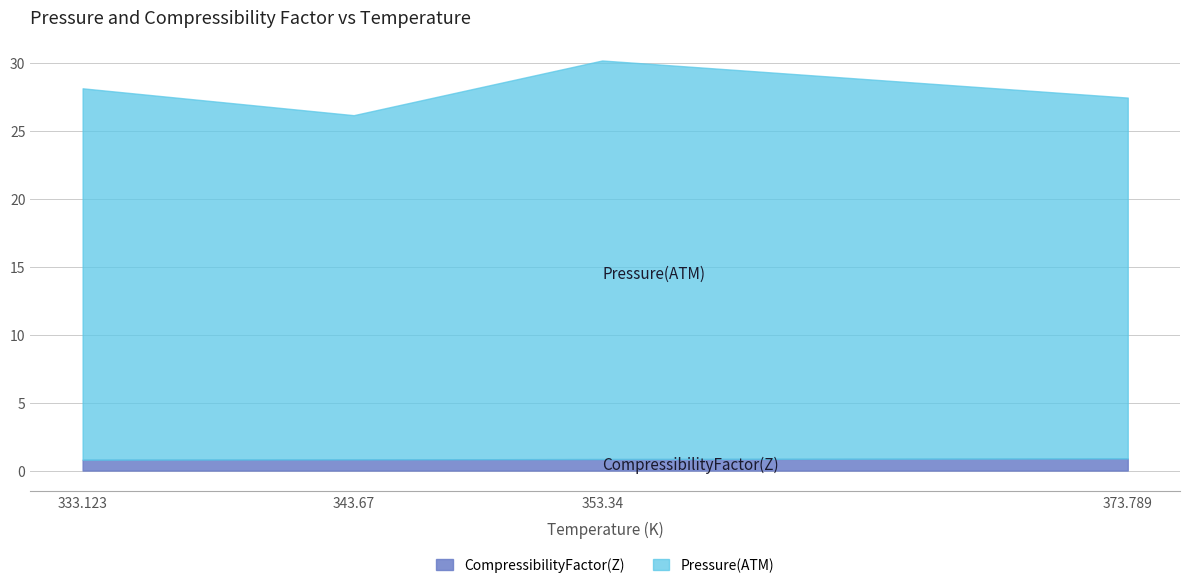

Which series changed the most between 353.34 and 373.789?

Pressure(ATM)